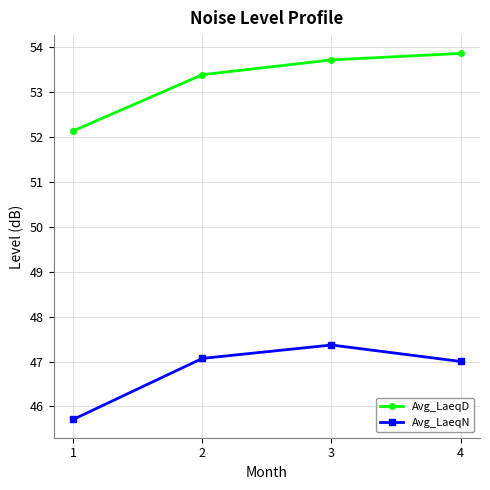

Read the Avg_LaeqN value at 1.

45.7